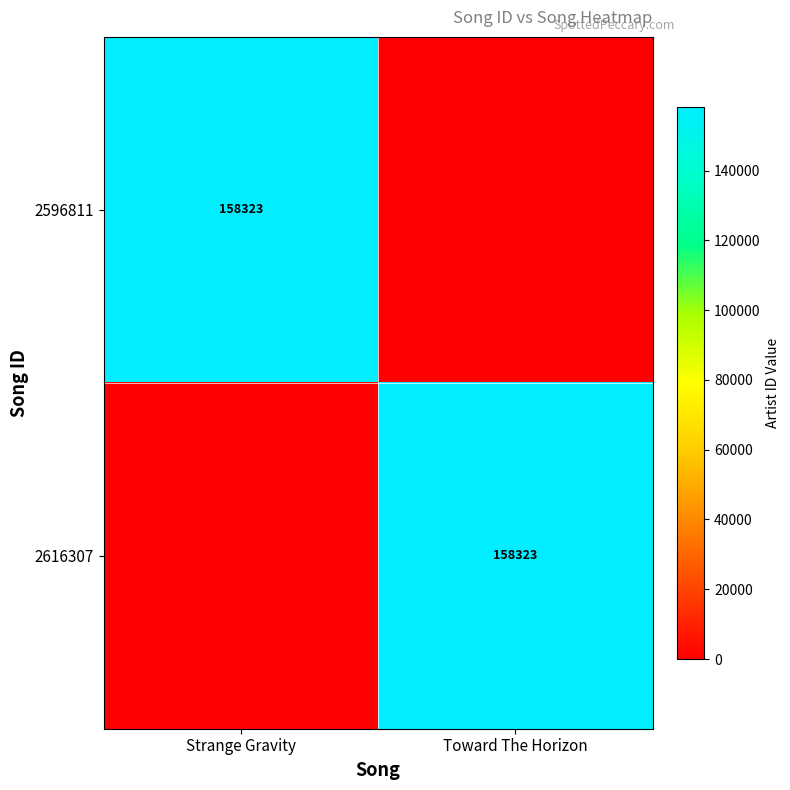

Which category has the highest value across all series?

Strange Gravity